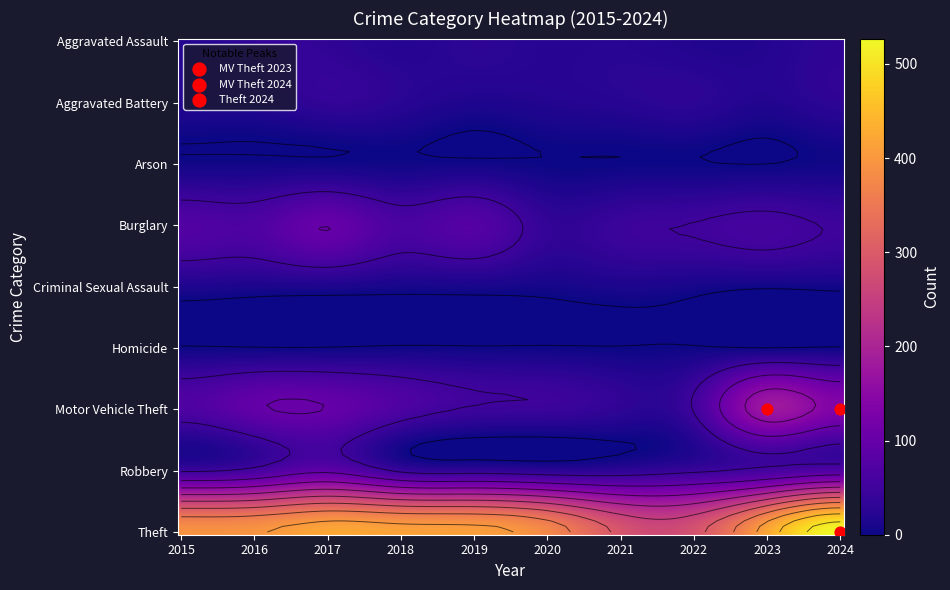

Between 2018 and 2021, which is larger?

2021